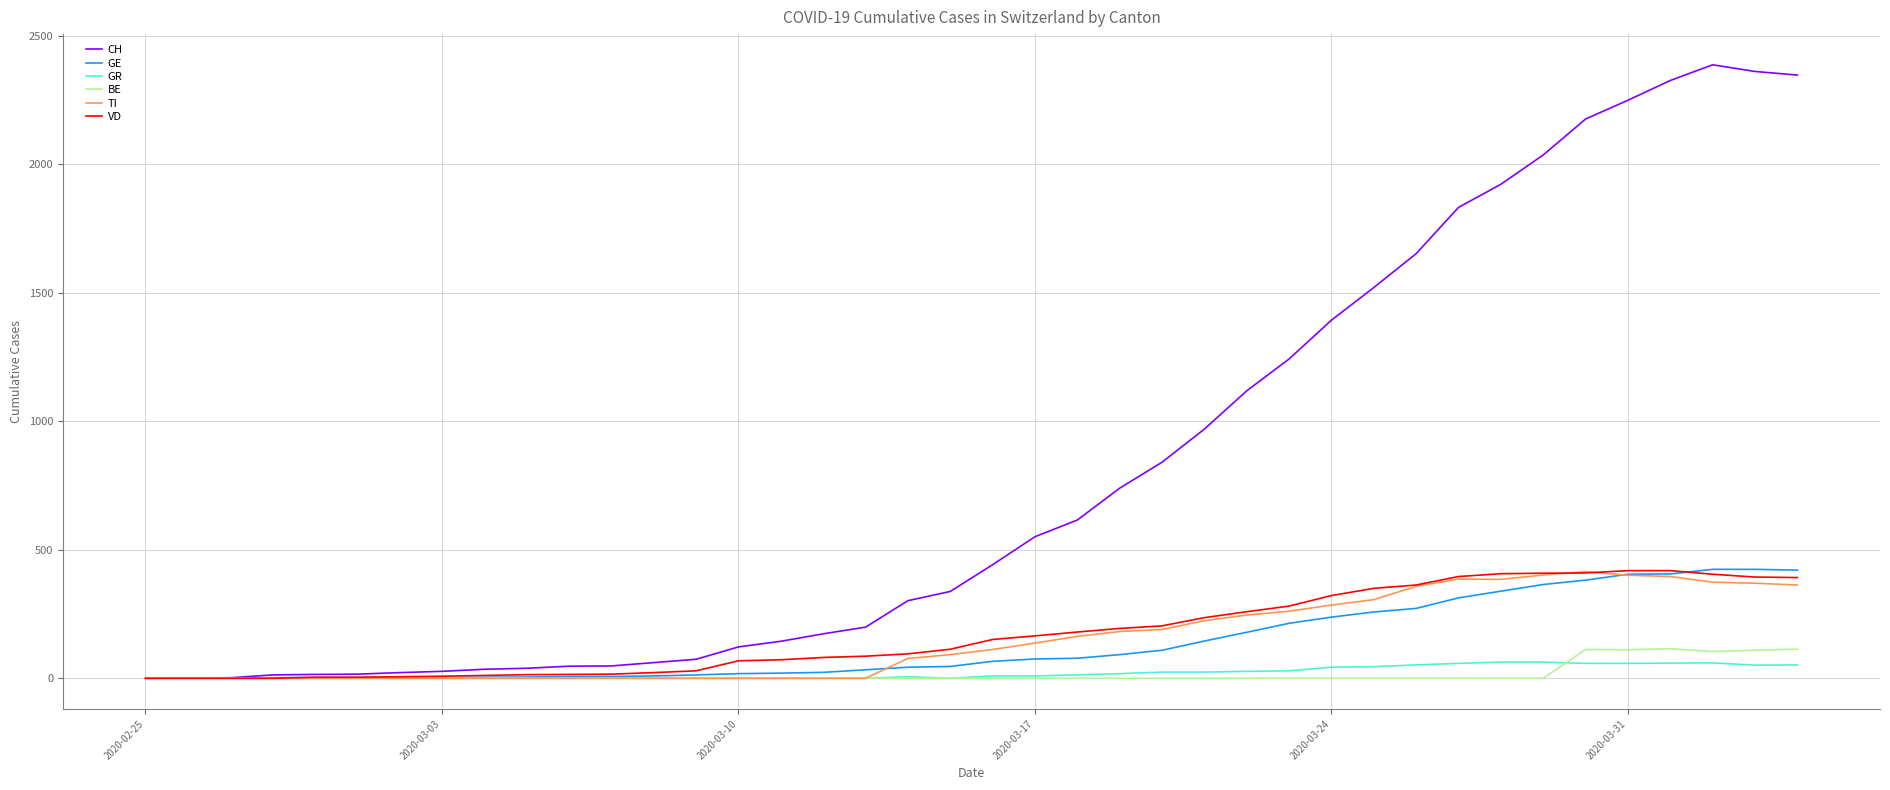

What are all the series names shown in the legend?

CH, GE, GR, BE, TI, VD